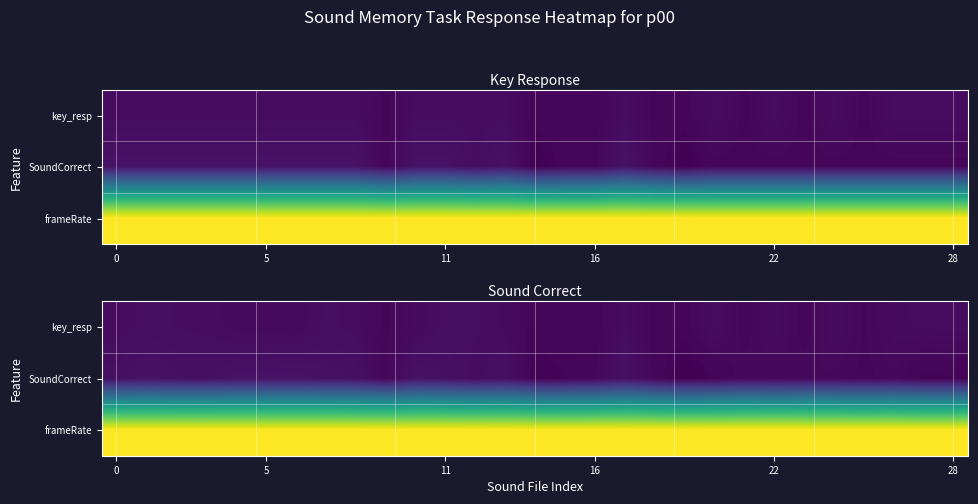

How many series are shown in this chart?

3